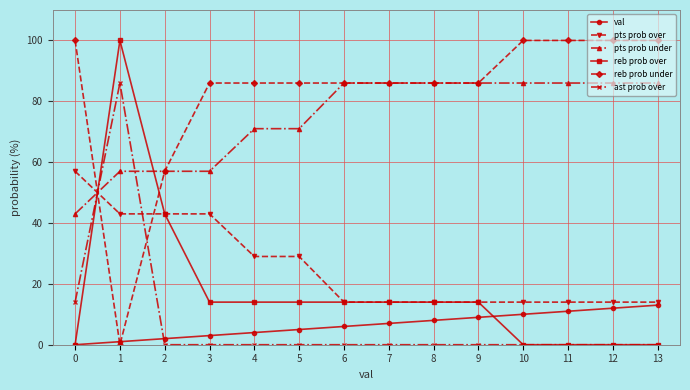

At how many categories does at least one series exceed 79?

13